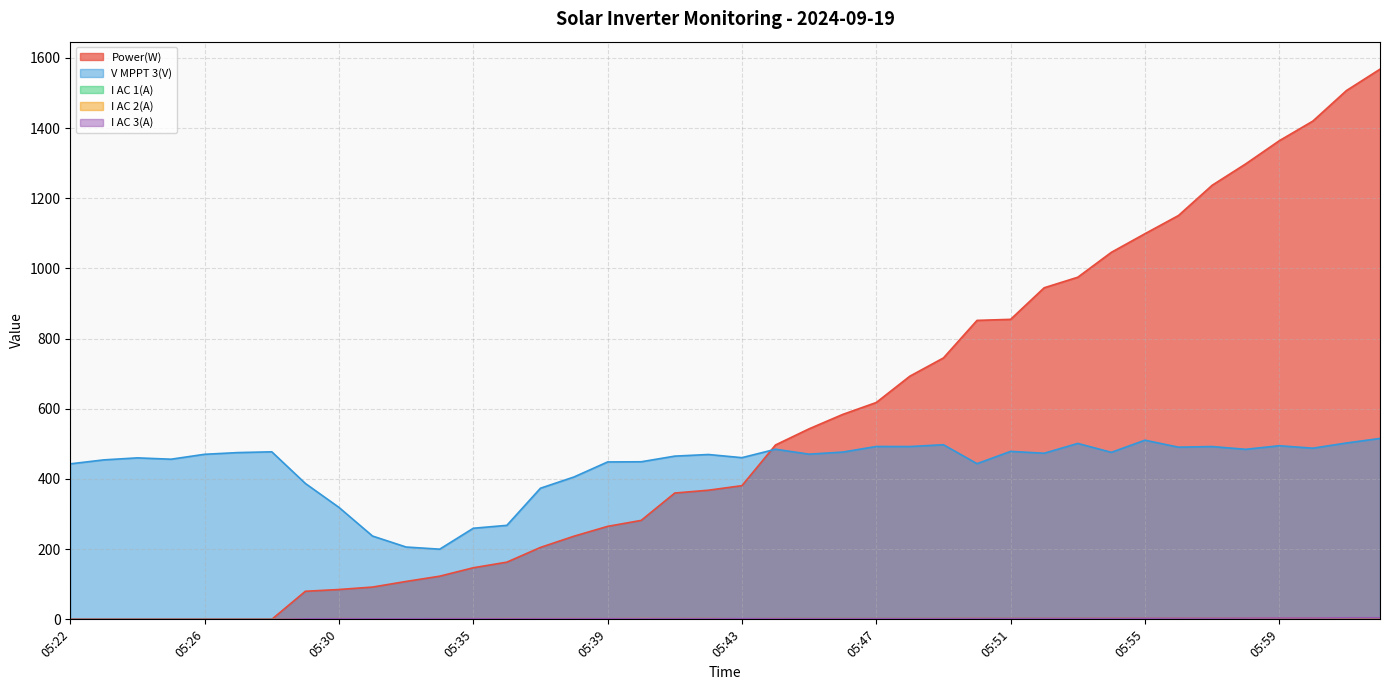

What are all the series names shown in the legend?

Power(W), V MPPT 3(V), I AC 1(A), I AC 2(A), I AC 3(A)